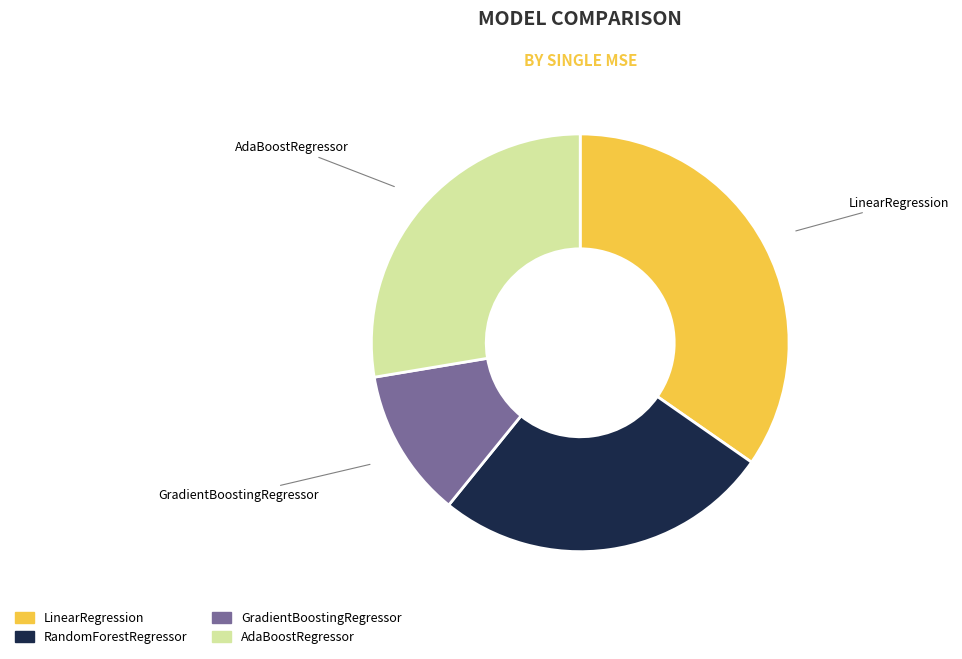

Do GradientBoostingRegressor and LinearRegression together represent more than half of the pie?

No